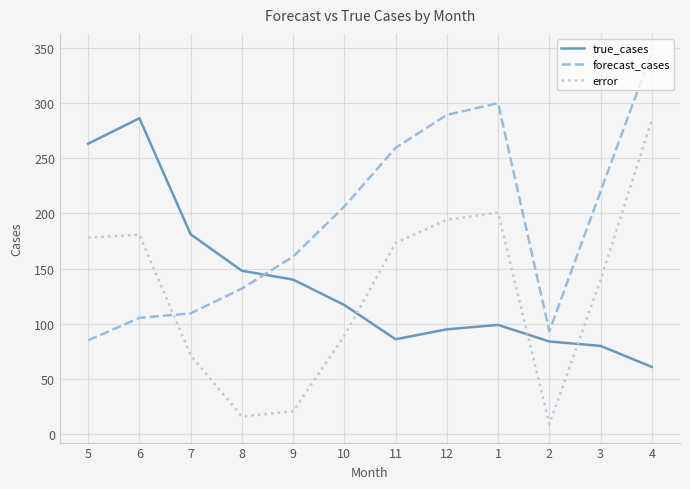

Which label corresponds to the largest value in the chart?

4